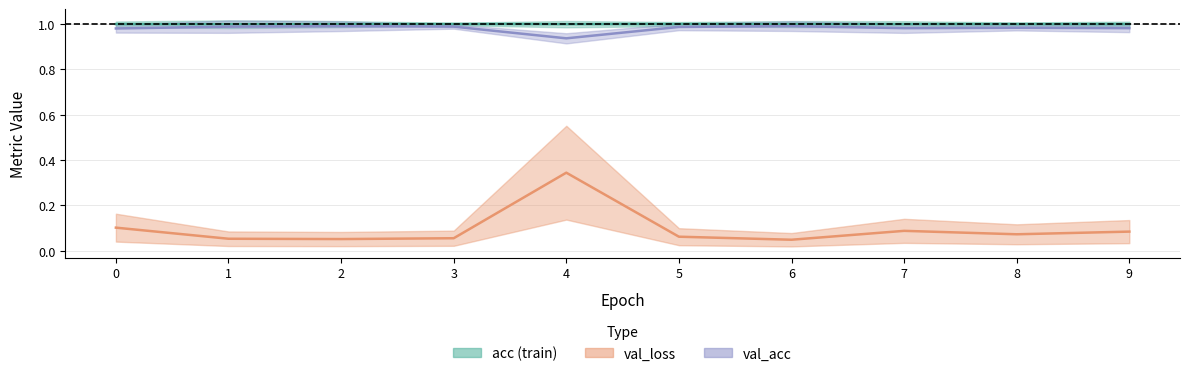

At which category is the sum across all series the highest?

4